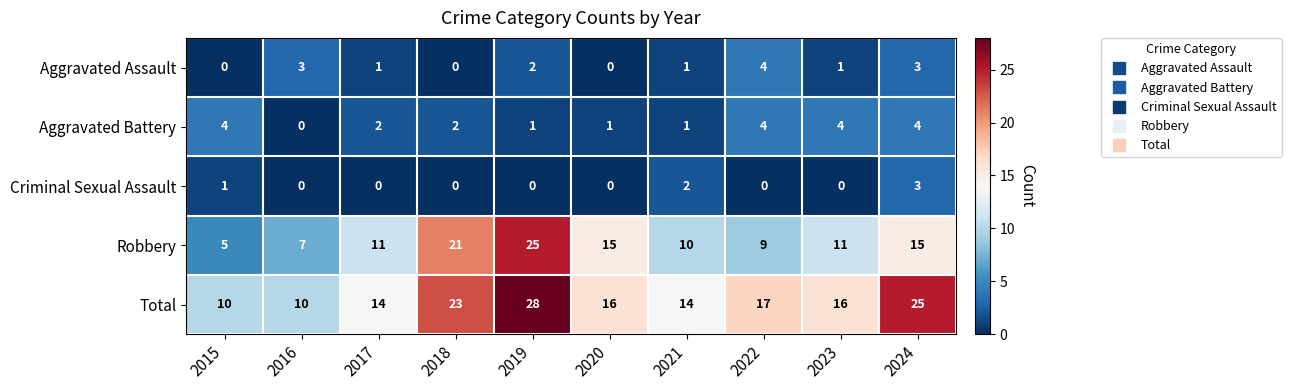

The Aggravated Battery series shows 6 at 2015. True or false?

False